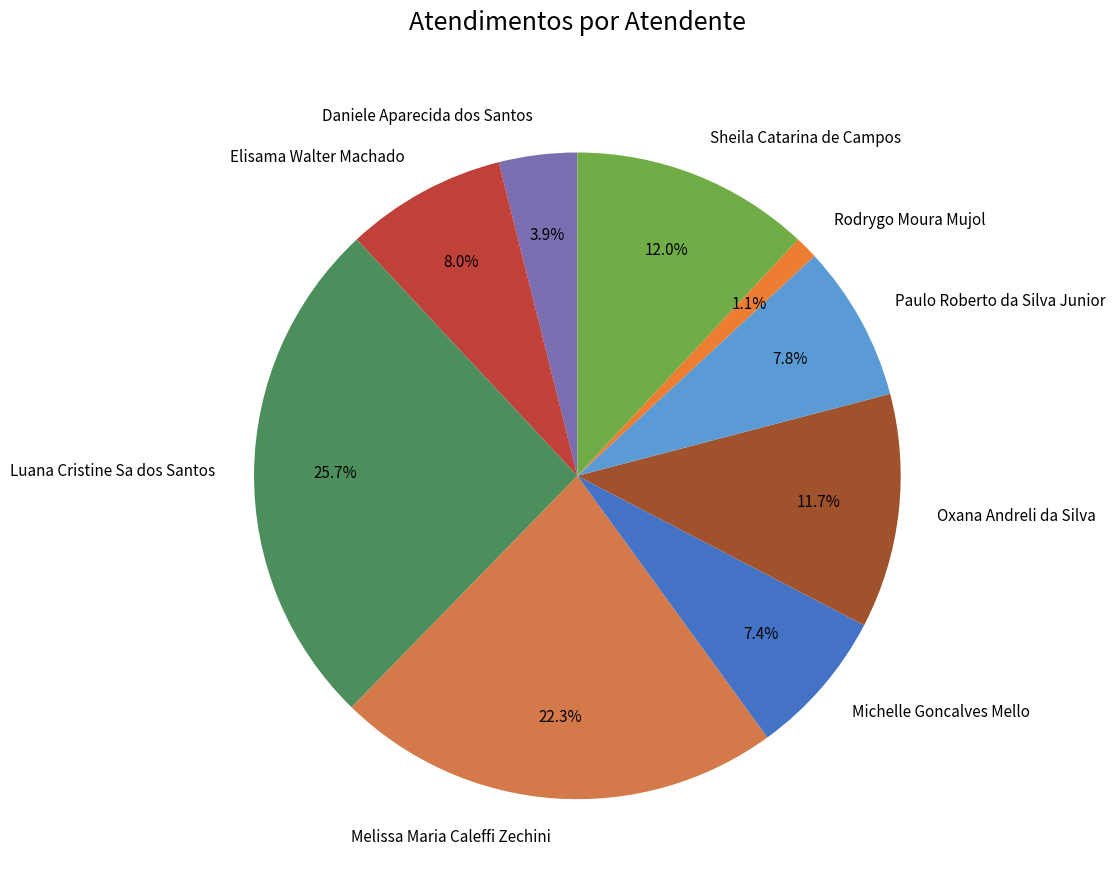

What percentage is the Michelle Goncalves Mello slice, to the nearest percent?

7%